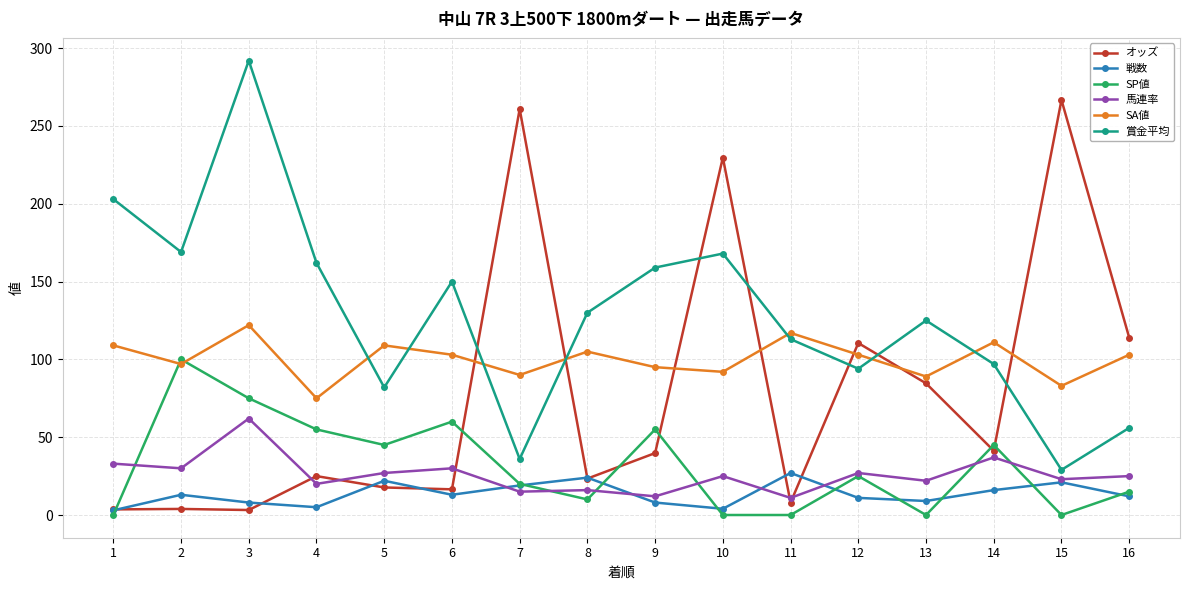

Is this an area chart (filled region under the line)?

No